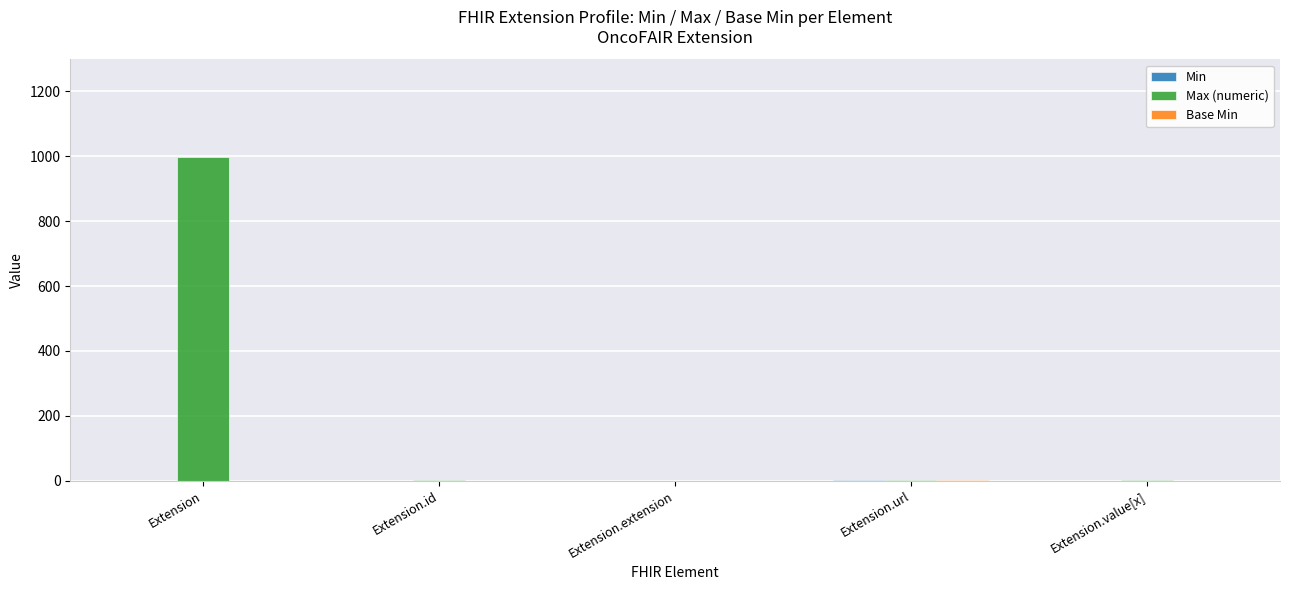

Which series has the largest total across all categories?

Max (numeric)